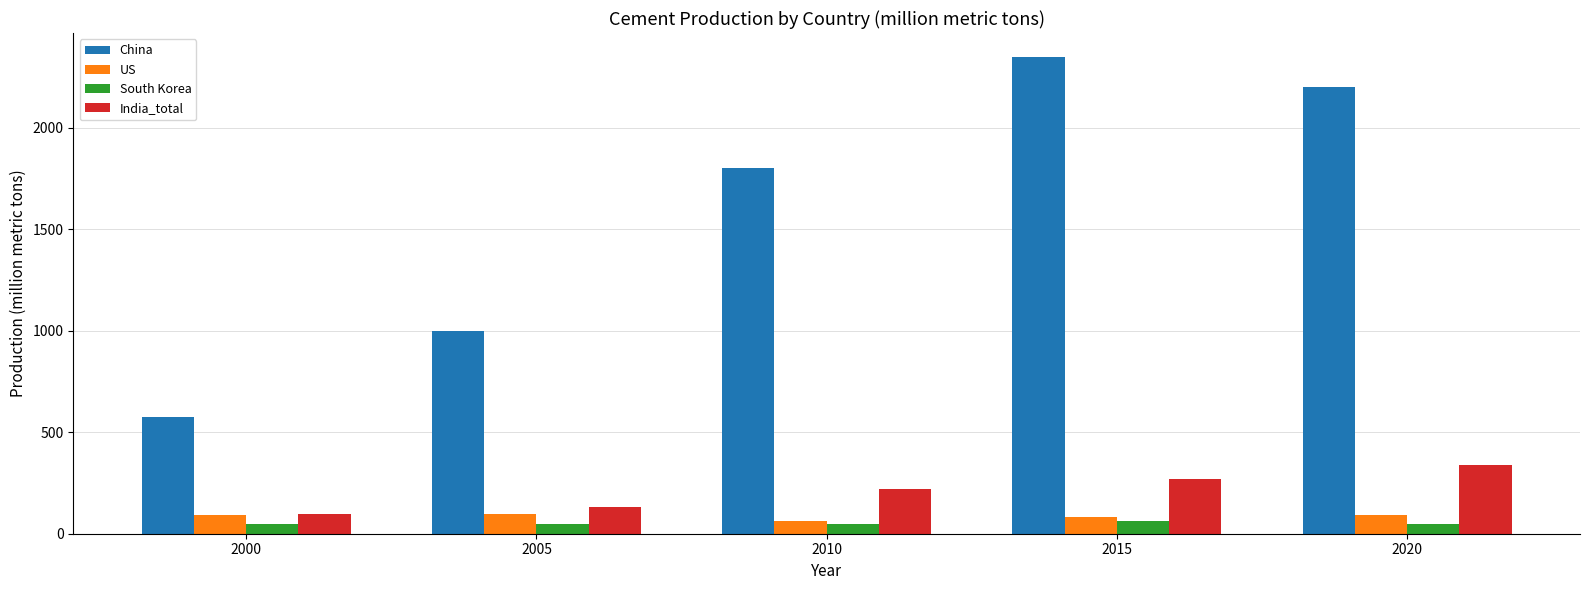

Which label corresponds to the largest value in the chart?

2015